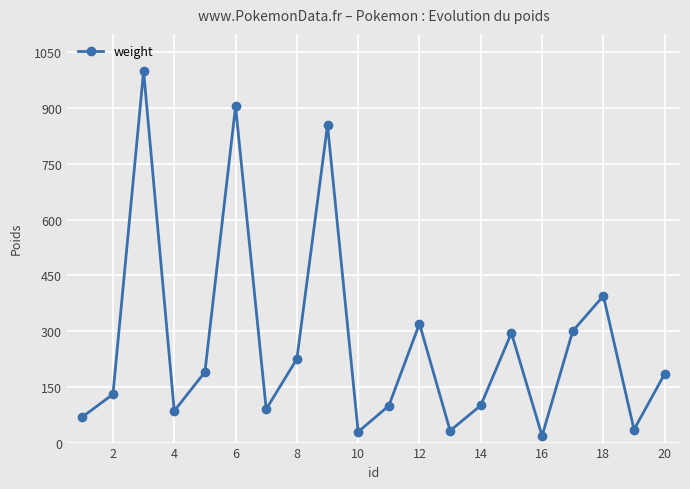

What is the difference between the maximum and minimum values?

982